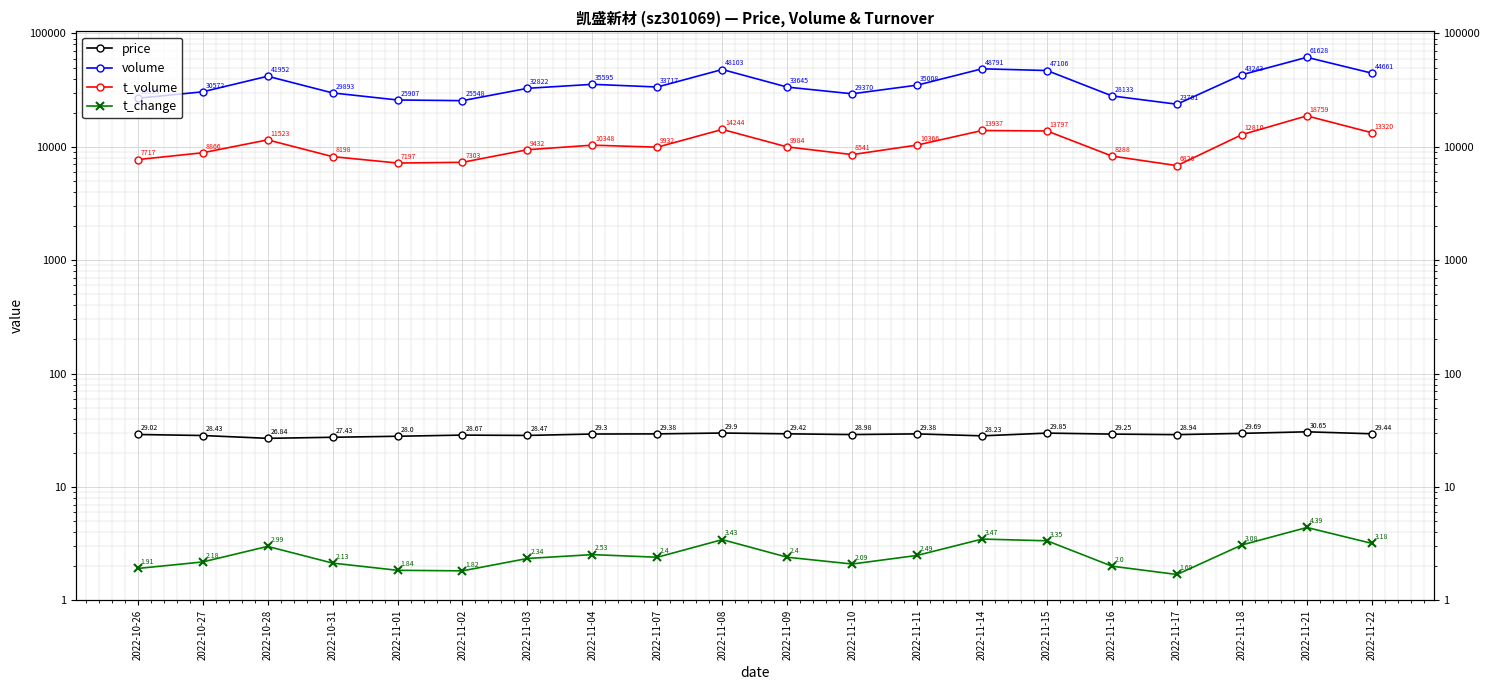

True or false: t_change and price cross at least once.

False